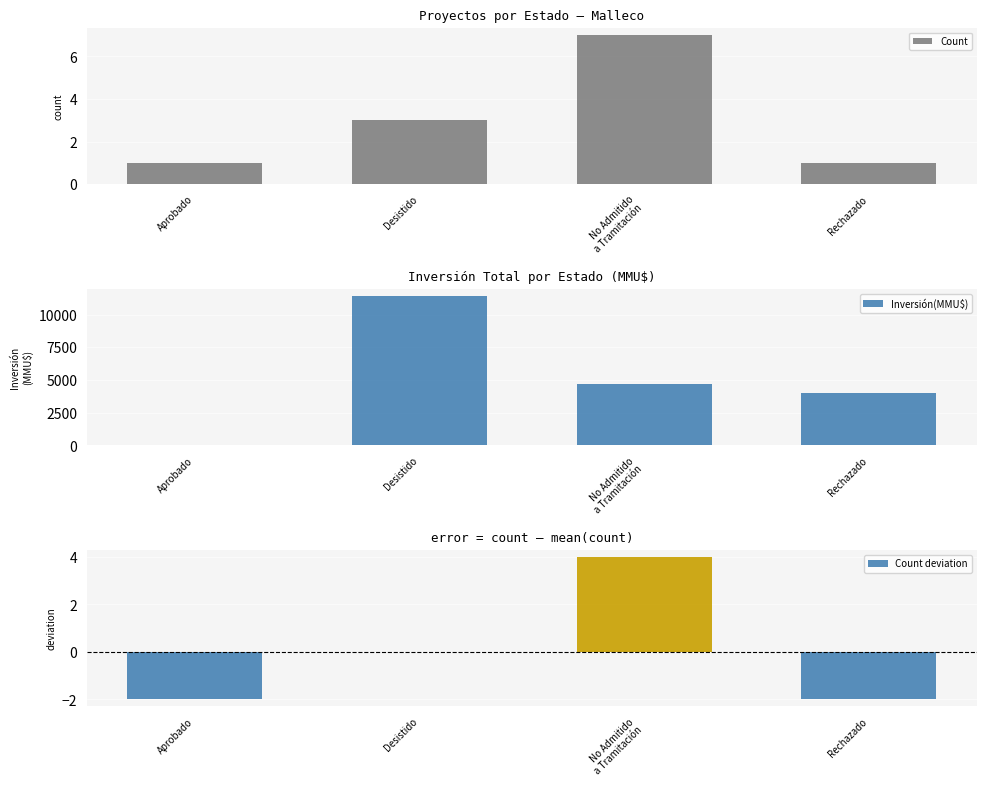

What is the label of the 3rd bar from the right?

Desistido